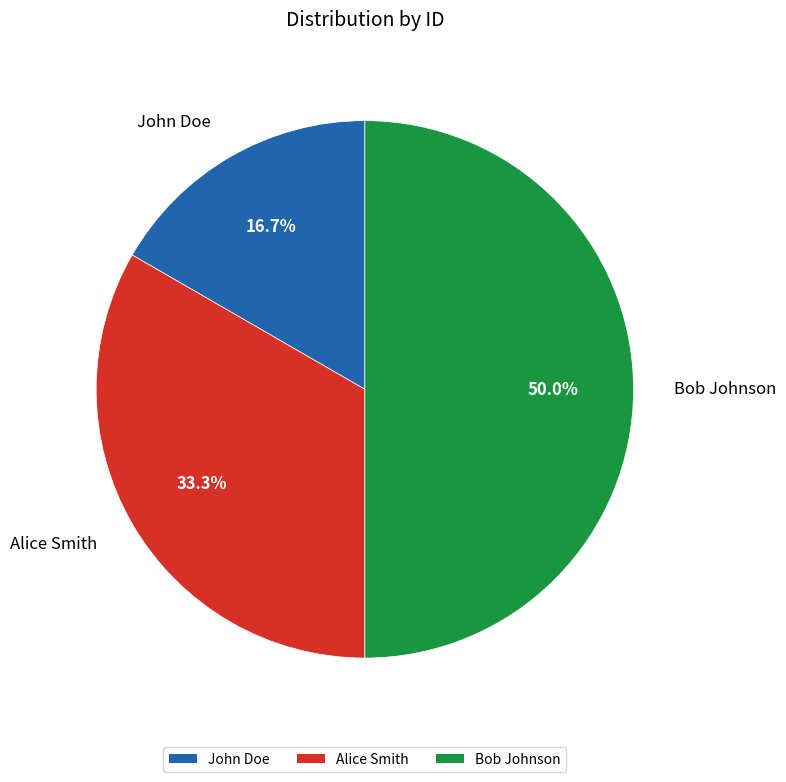

Do Bob Johnson and John Doe together represent more than half of the pie?

Yes